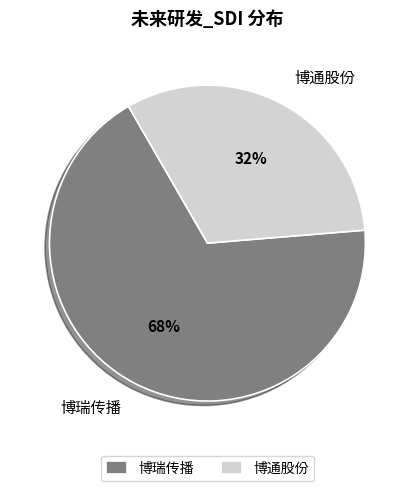

Which has a higher value, 博通股份 or 博瑞传播?

博瑞传播